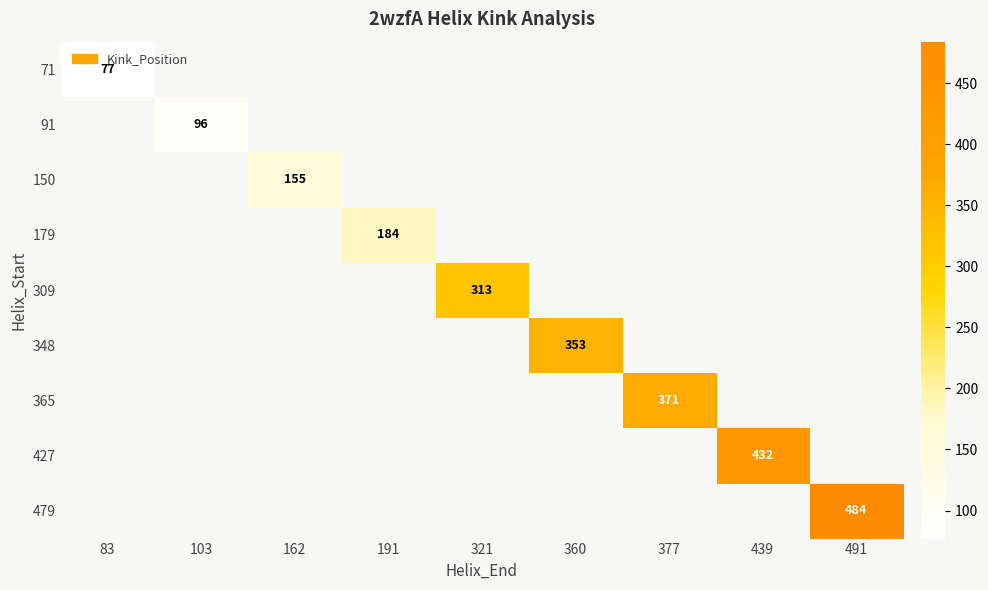

The 348 series shows 615 at 360. True or false?

False